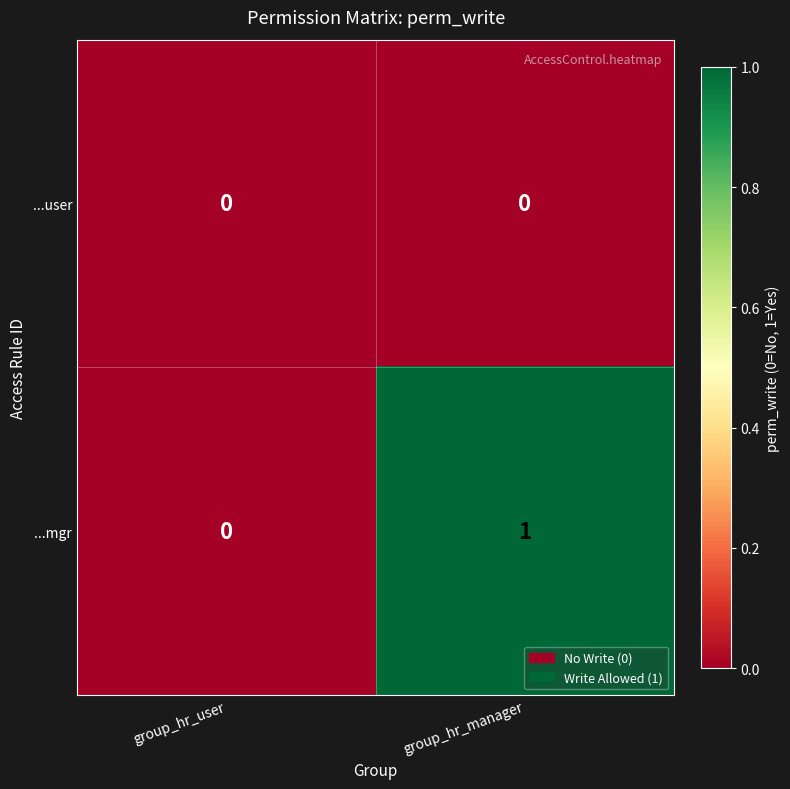

List the series in order of their peak value, highest first.

...mgr, ...user